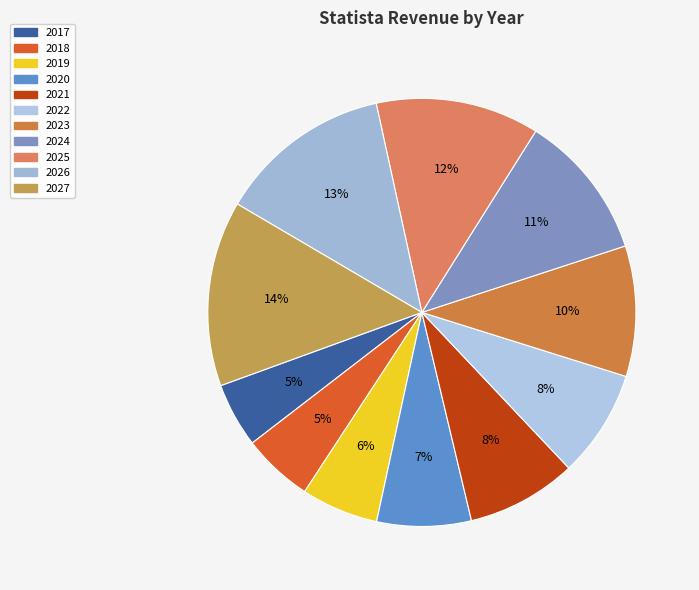

What is the largest slice in the pie chart?

2027